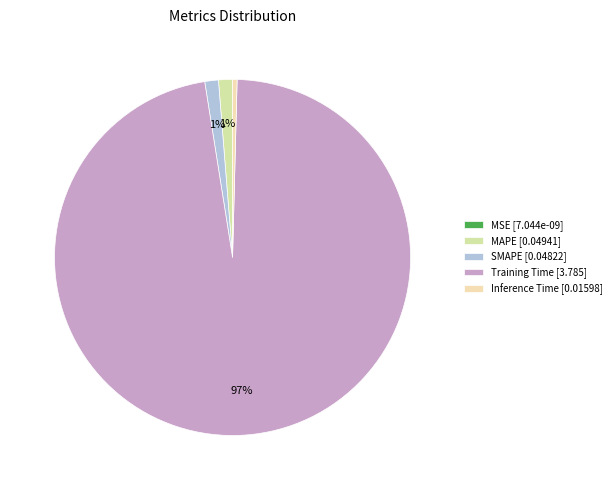

What is the total percentage of Inference Time and SMAPE?

1.6%